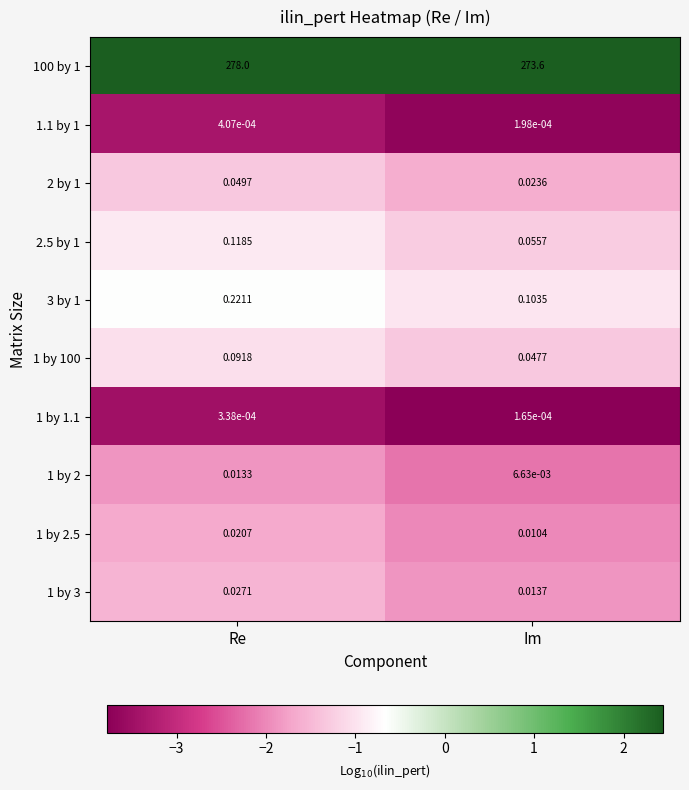

Which category has the lowest value across all series?

Im